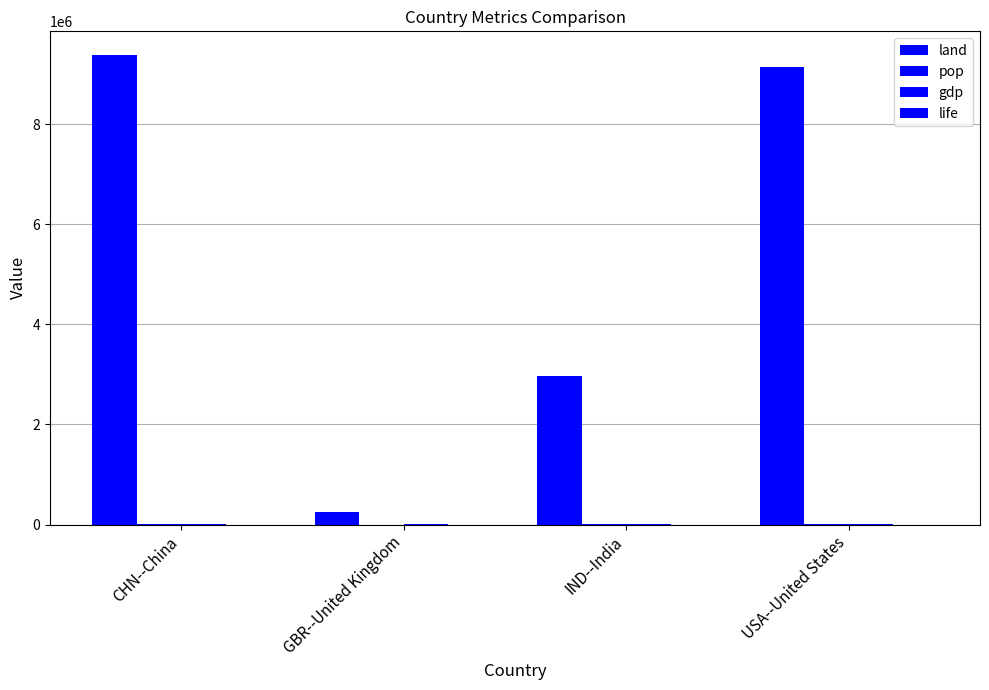

At which category is the sum across all series the highest?

CHN--China